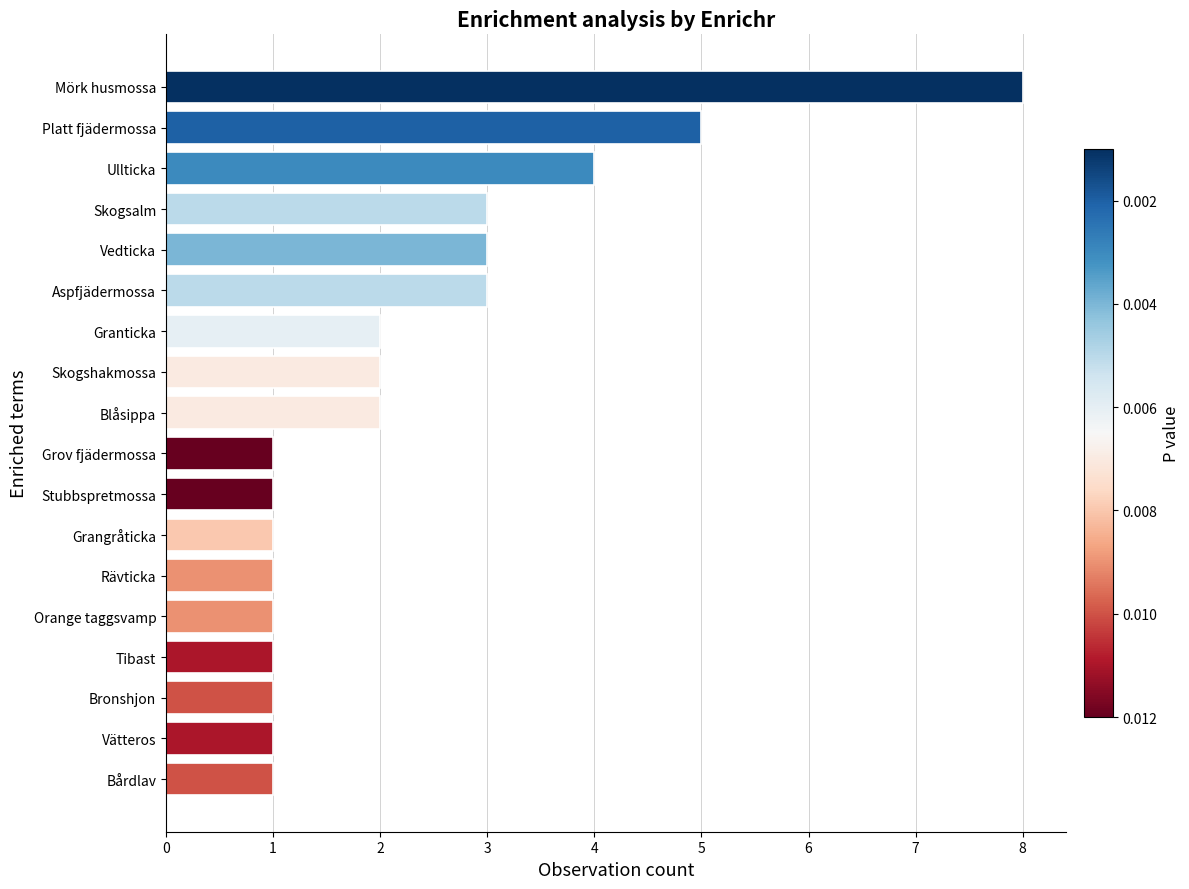

What is the sum of the values at Grangråticka and Mörk husmossa?

9